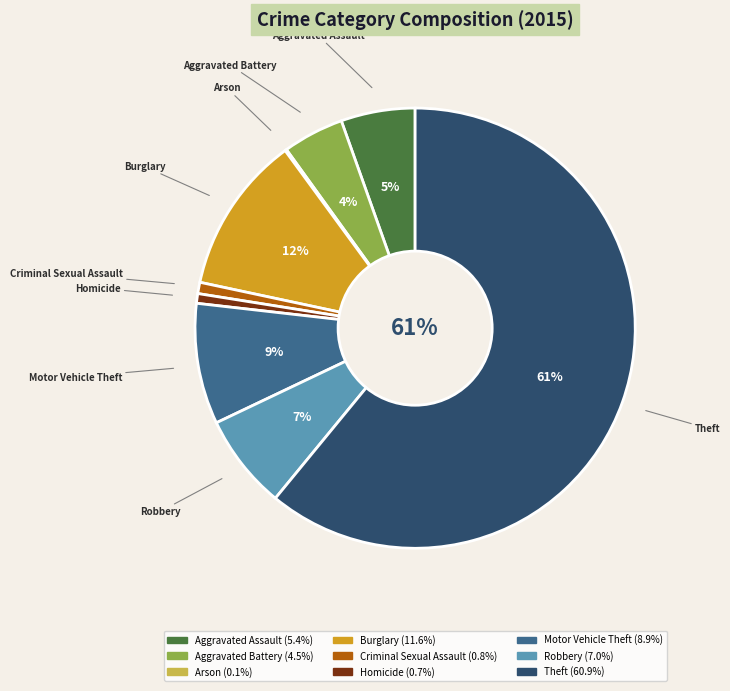

Is it true that Motor Vehicle Theft is 22% of the pie?

False